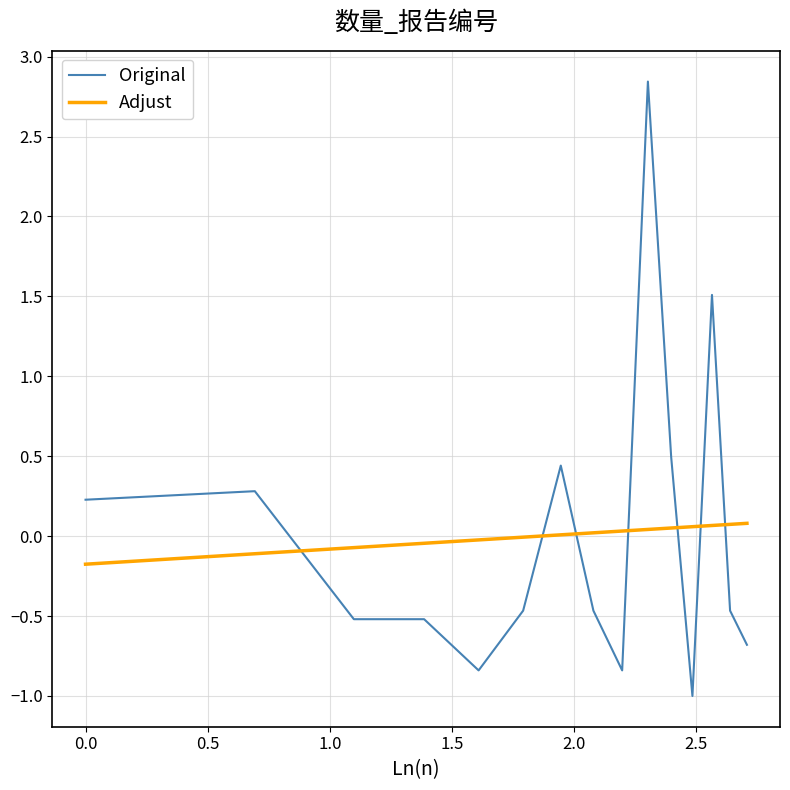

Rank the series by their maximum value, from lowest to highest.

Adjust, Original